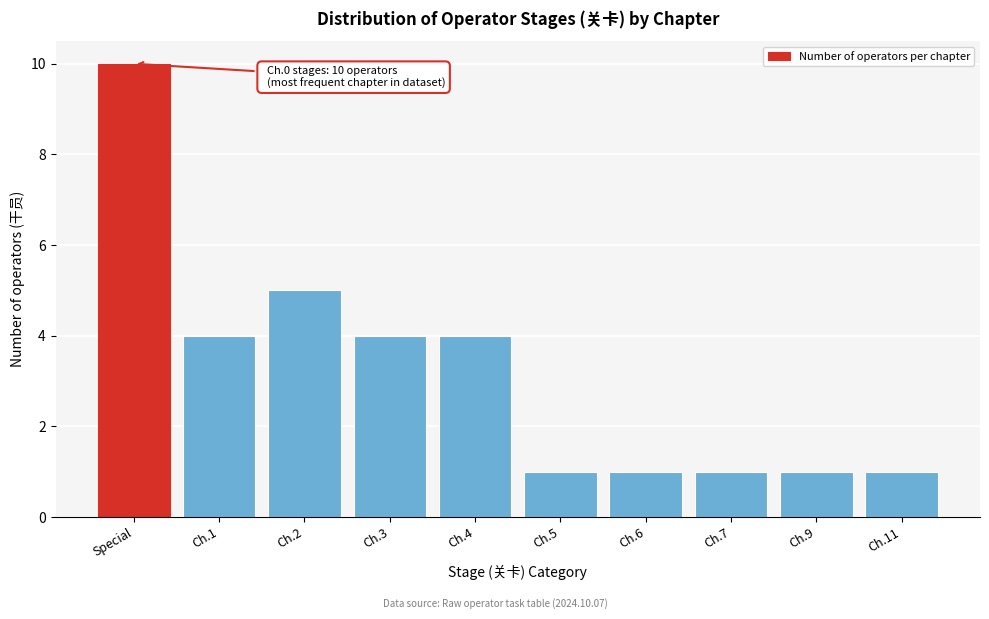

Reading left to right, what are all the values shown in this chart?

10	4	5	4	4	1	1	1	1	1